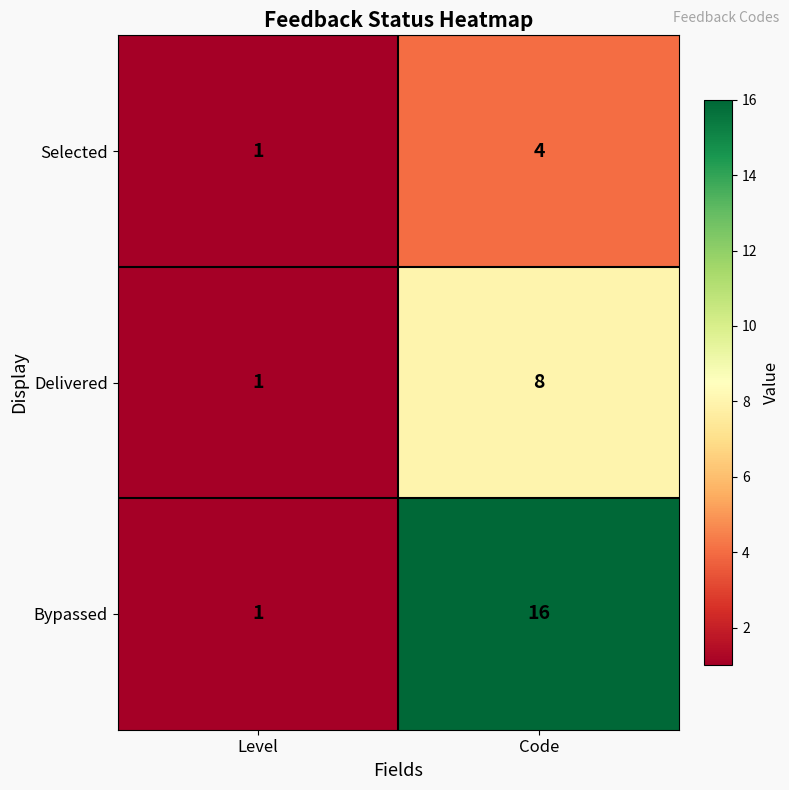

Which series has the largest range (max minus min)?

Bypassed